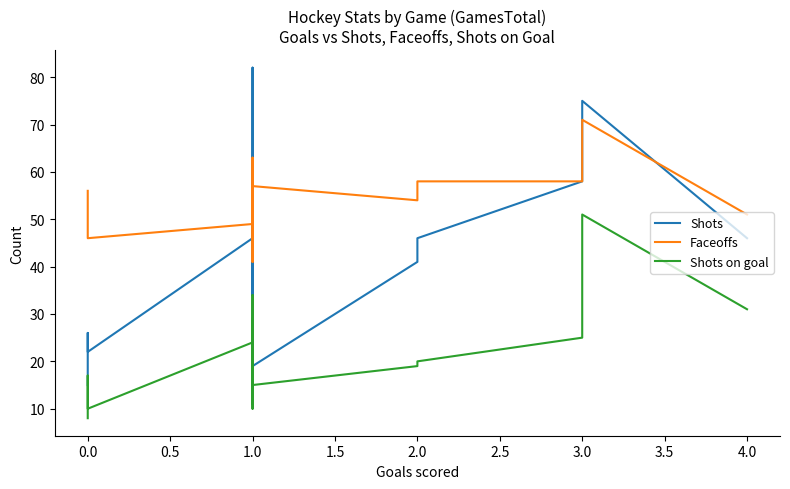

Reading right to left, what are all the values shown in this chart?

Shots: 46	75	58	46	41	19	24	37	40	44	82	34	52	46	22	26	26	15
Faceoffs: 51	71	58	58	54	57	52	54	53	51	55	41	63	49	46	46	51	56
Shots on goal: 31	51	25	20	19	15	13	18	10	23	34	11	29	24	10	17	16	8